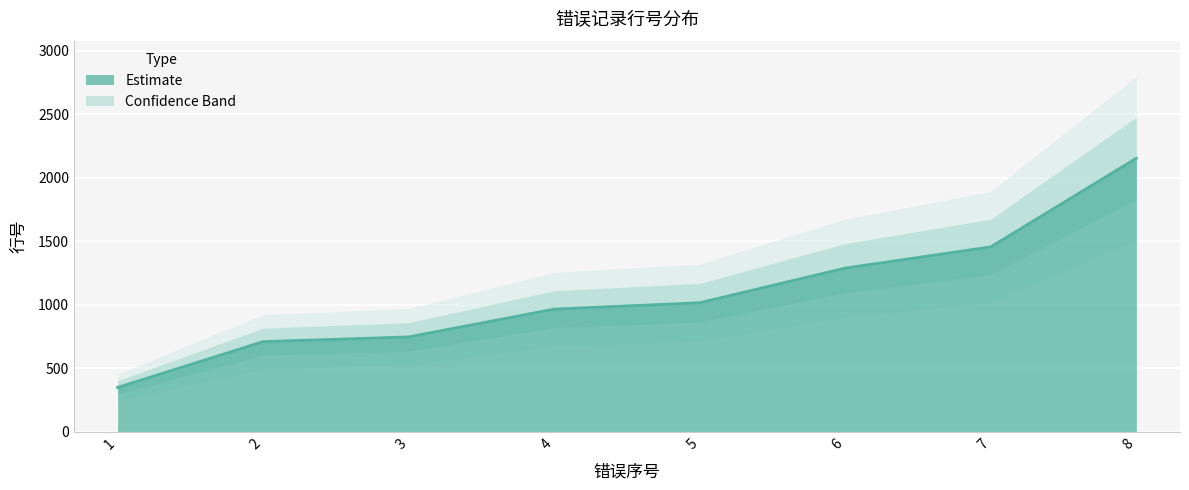

What is the value of the 3rd point from the left?

746